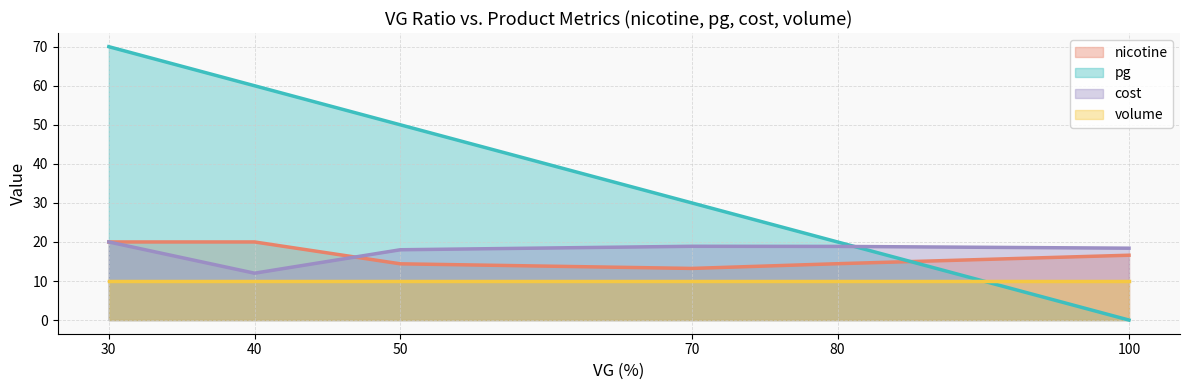

True or false: pg and nicotine cross at least once.

True